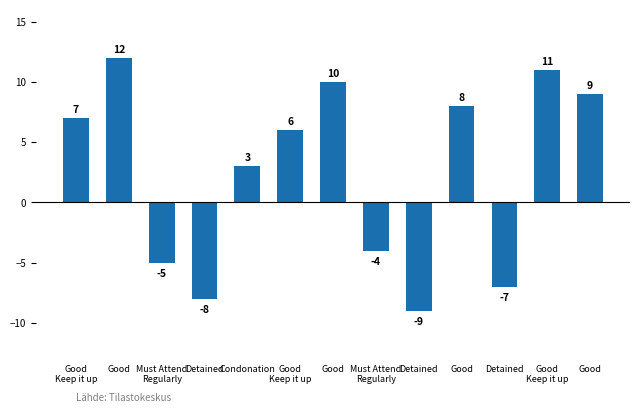

What is the sum of all values?

33